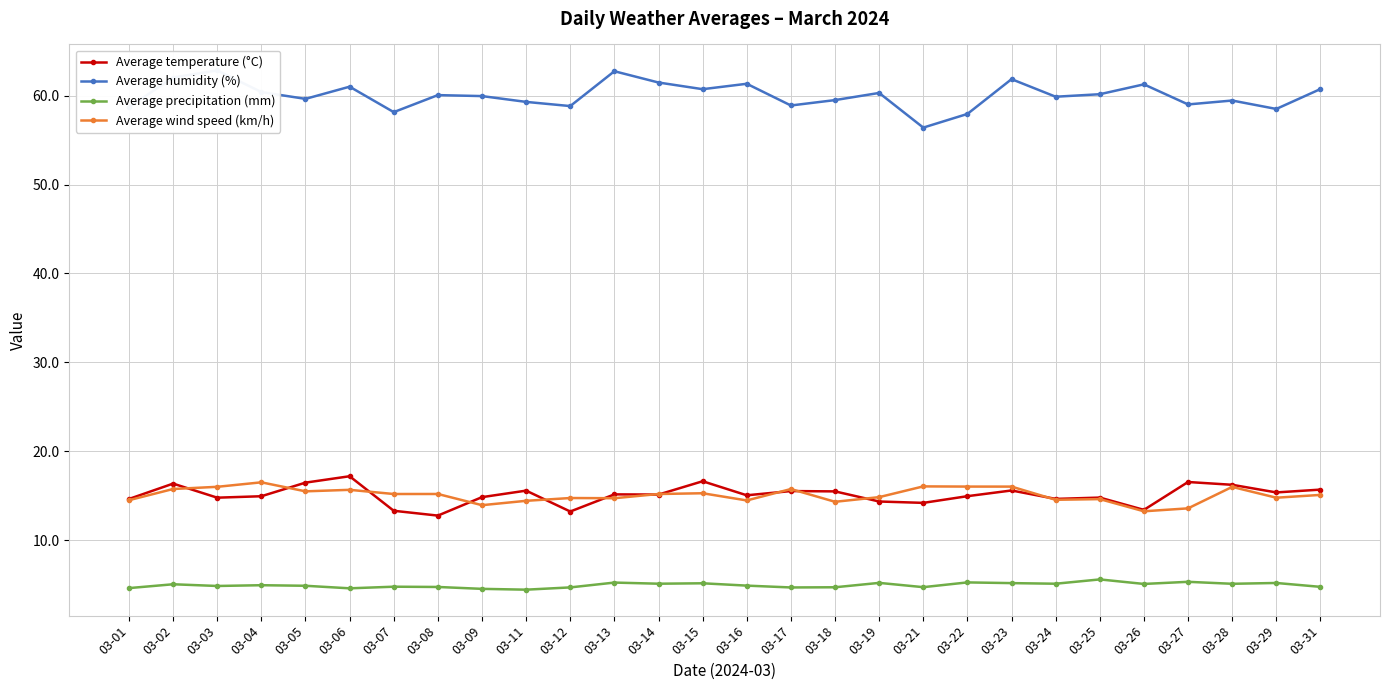

At which label does Average humidity (%) reach its minimum?

03-21